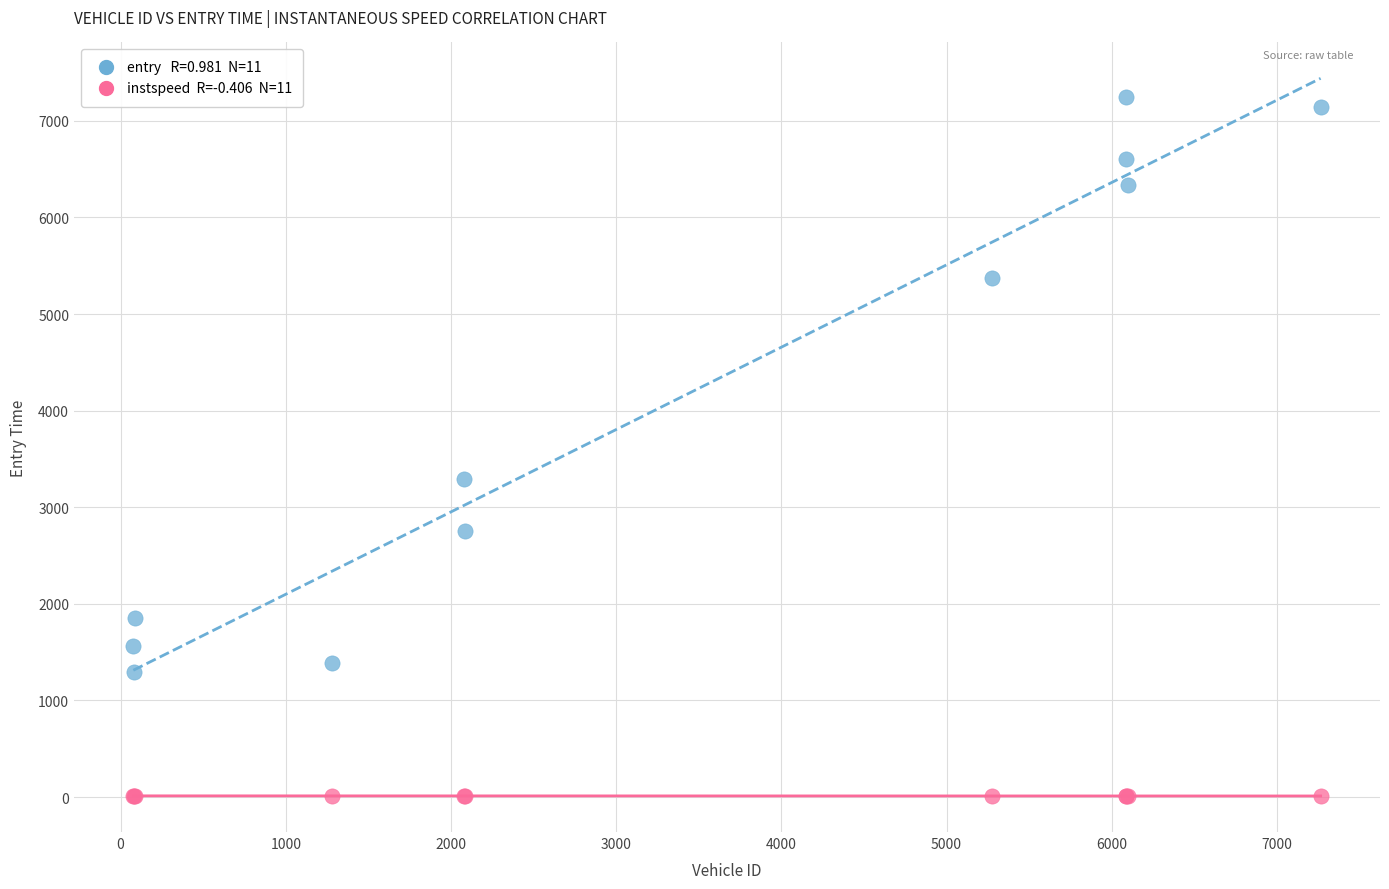

Across all series, what Y value is closest to 3627?

3292.6